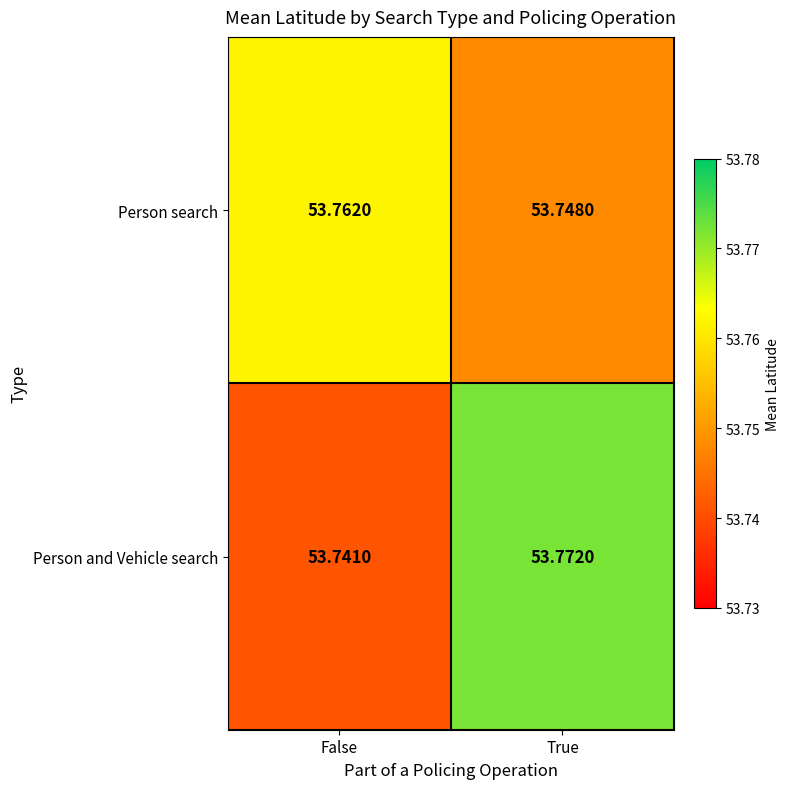

Is the value of Person search at False greater than the value of Person and Vehicle search at False?

Yes